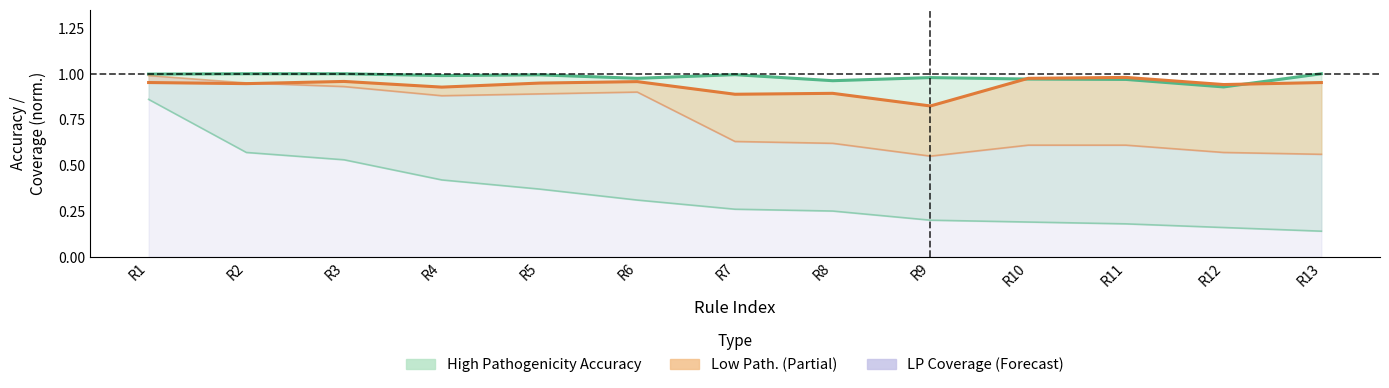

How many interior local peaks does the Low Path. Accuracy series have?

4